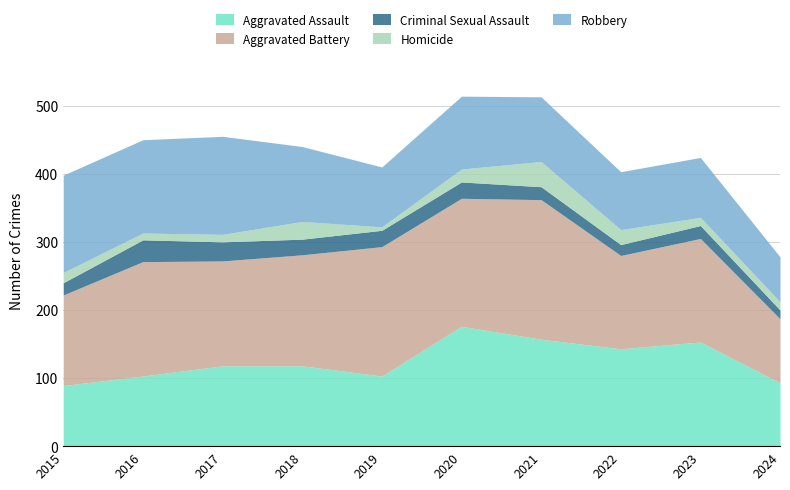

How many lines are shown in the chart?

5